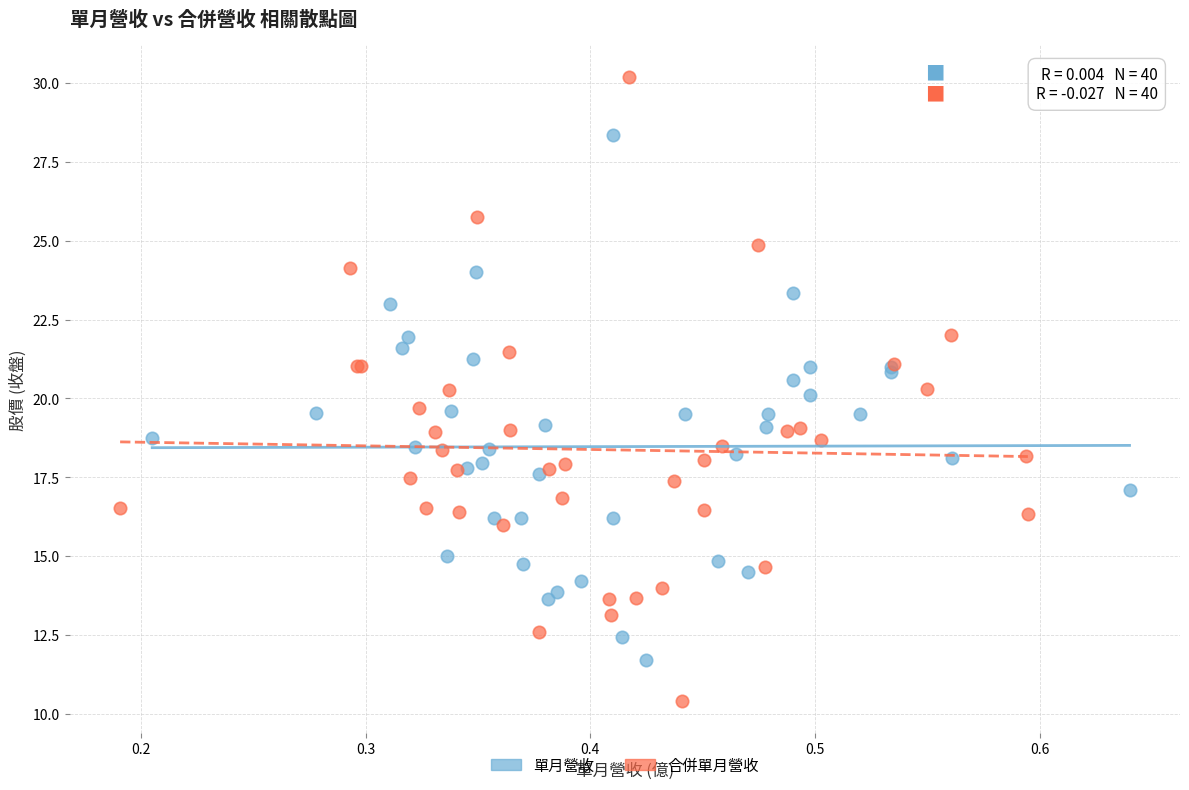

What are all the series names shown in the legend?

單月營收, 合併單月營收